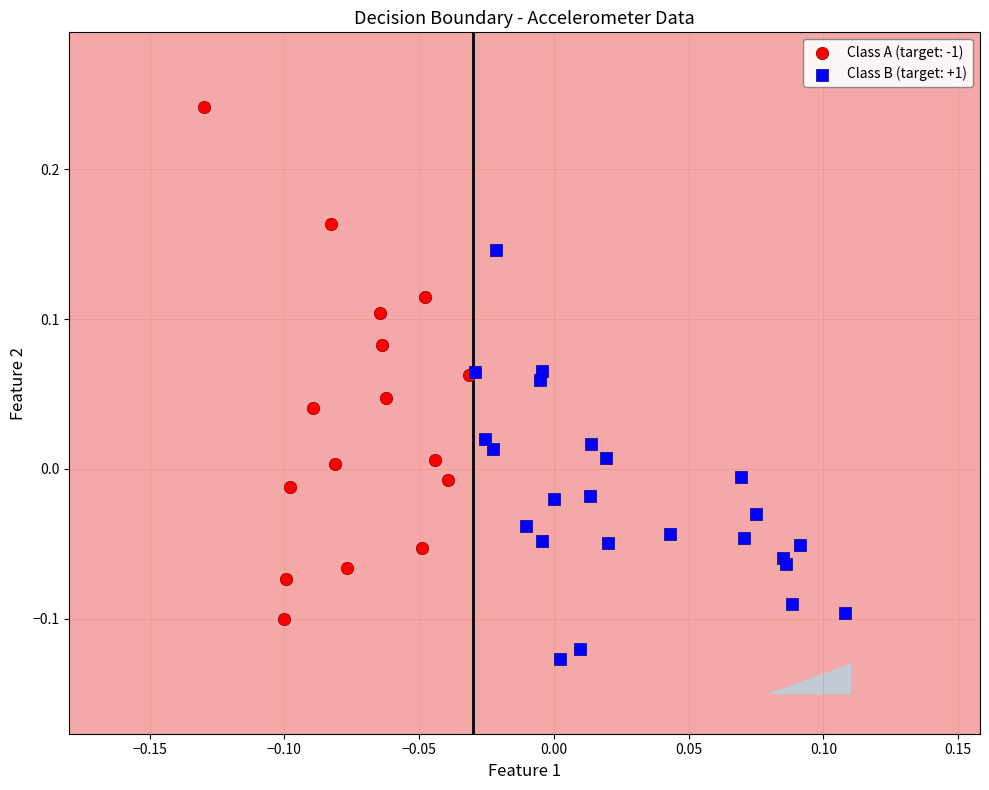

What are all the series names shown in the legend?

Class A (target: -1), Class B (target: +1)